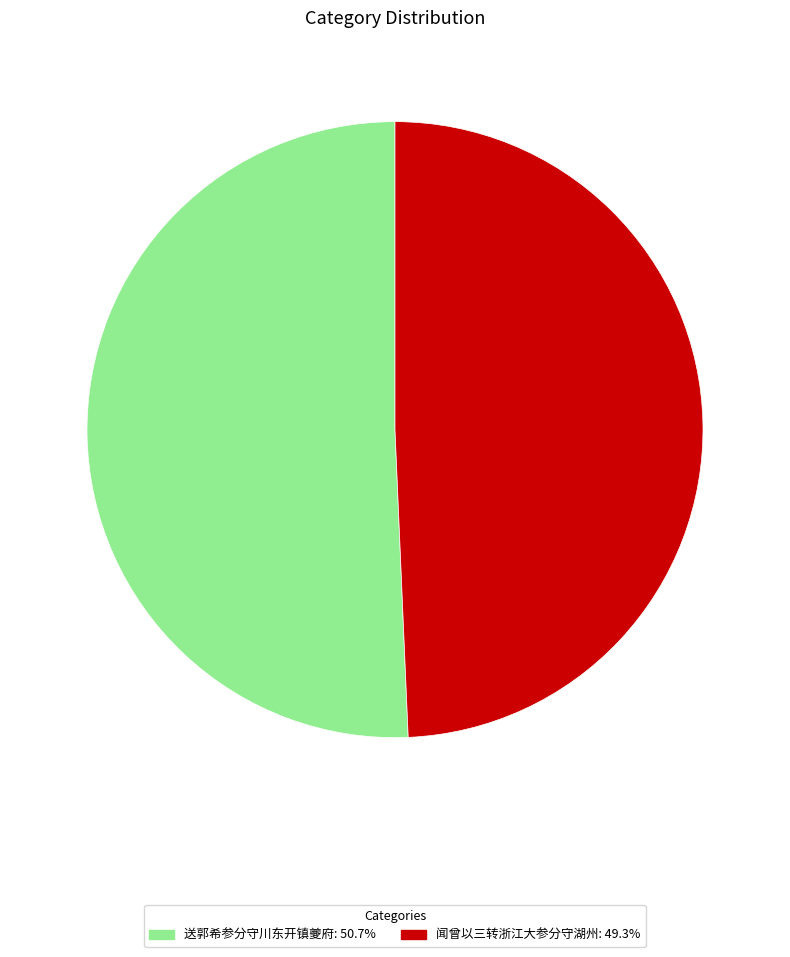

Does any single category account for the majority?

Yes